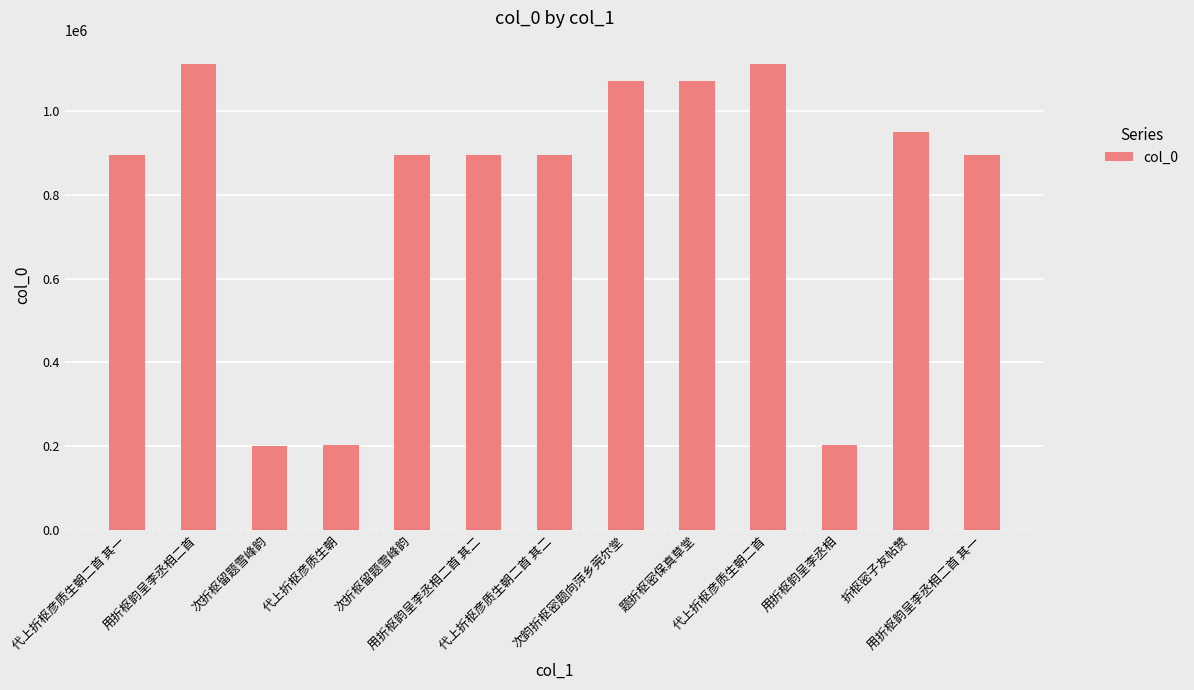

Count the number of data series in this chart.

1